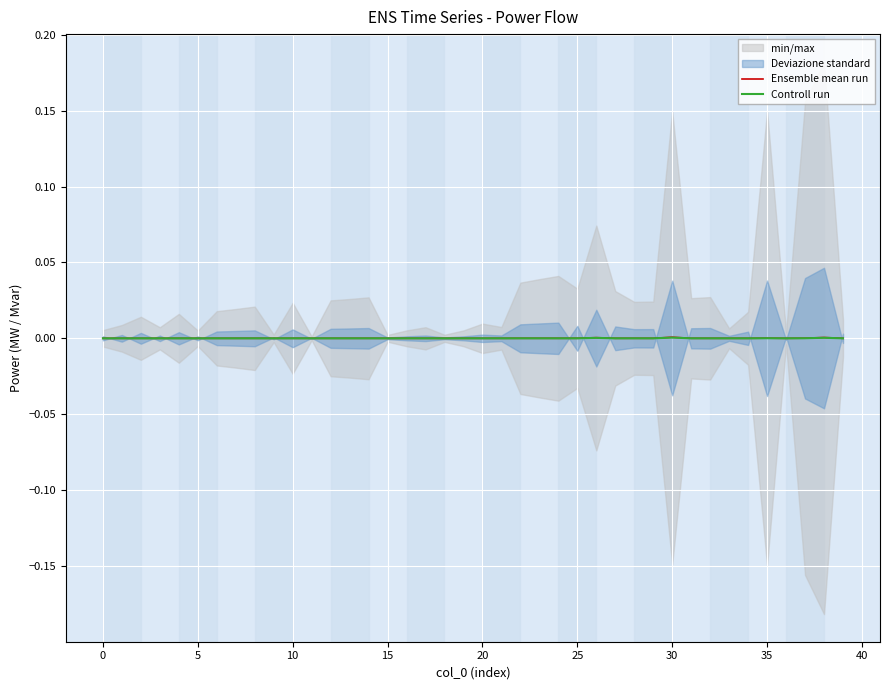

What is the label of the 24th point from the right?

16